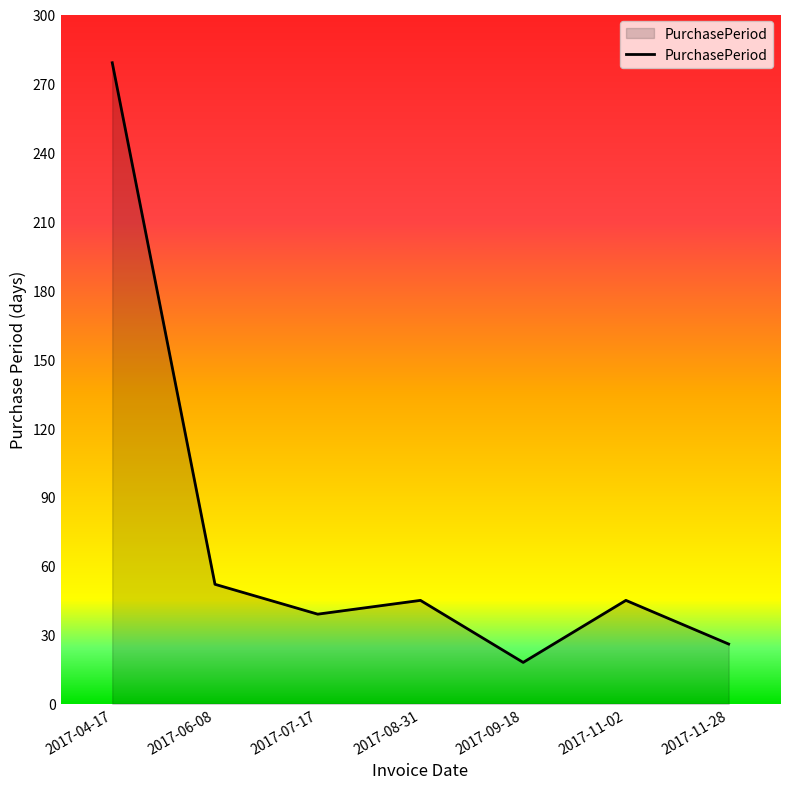

What is the minimum value shown in the chart?

18